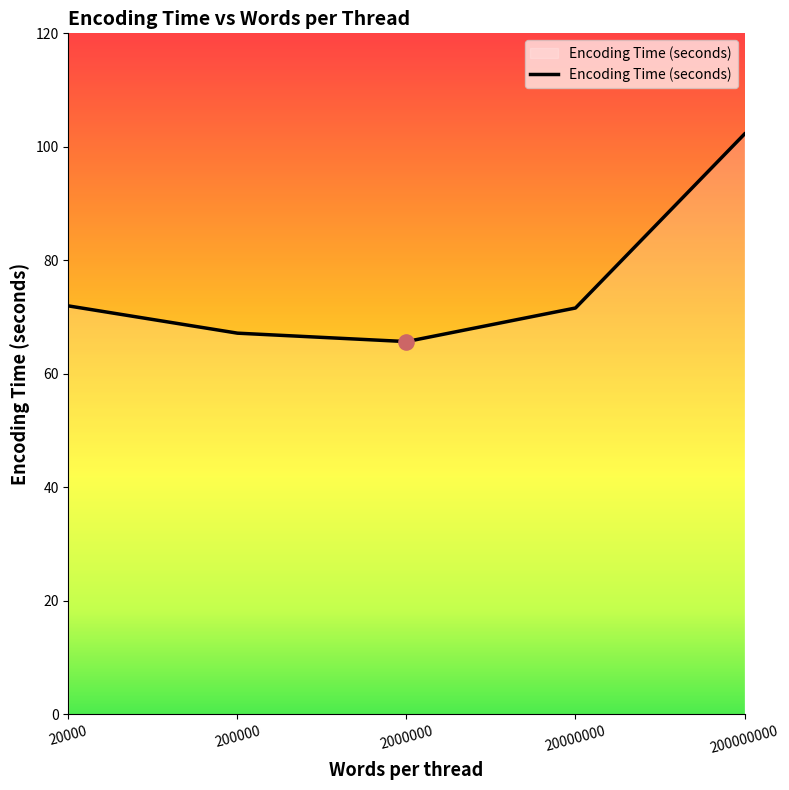

Between 2000000 and 200000000, which is larger?

200000000